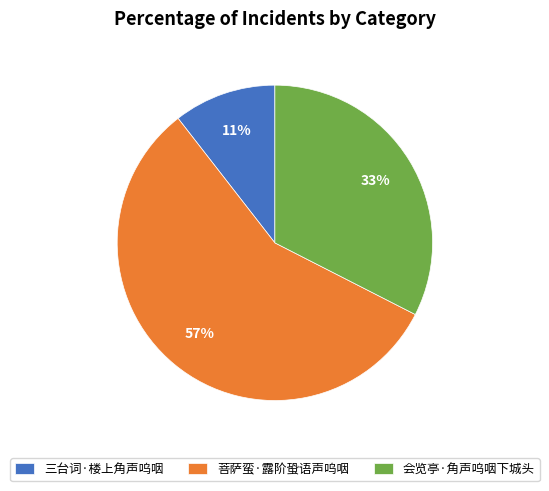

Is the sum of 会览亭·角声呜咽下城头 and 三台词·楼上角声呜咽 greater than half?

No